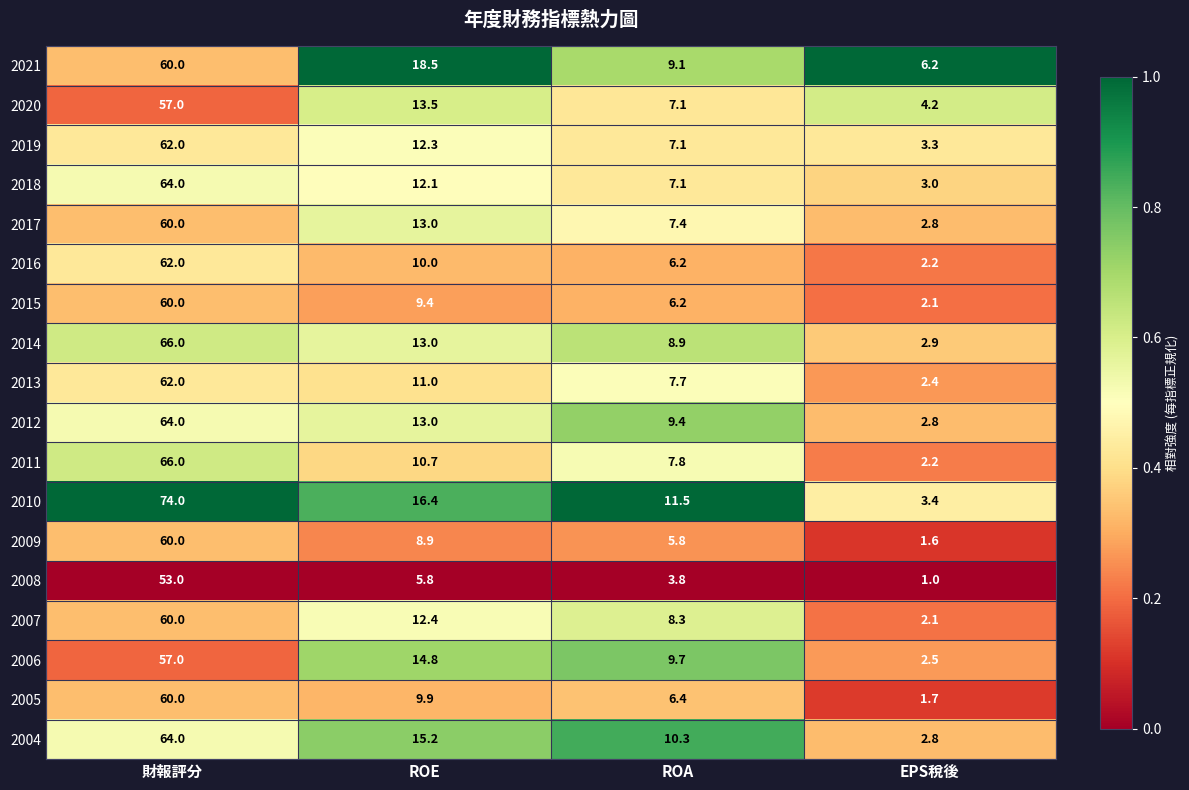

Which series changed the most between ROE and EPS稅後?

2010